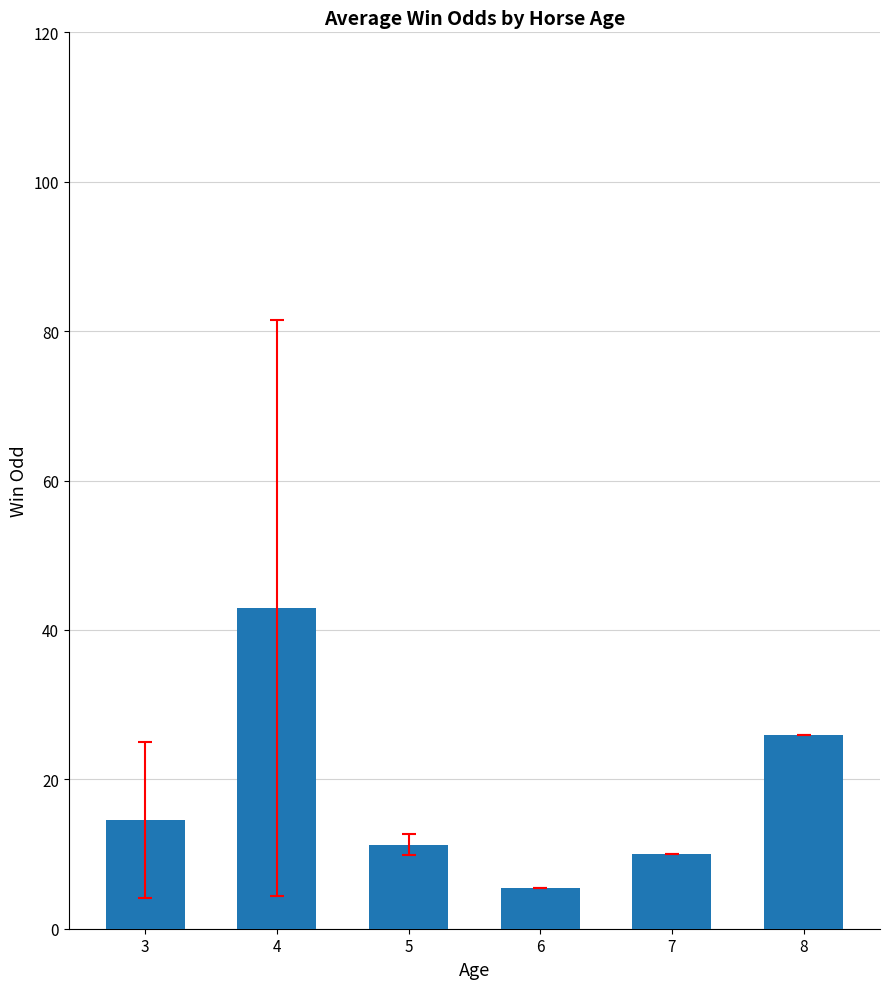

Is it true that the value at 3 is 20.4?

False